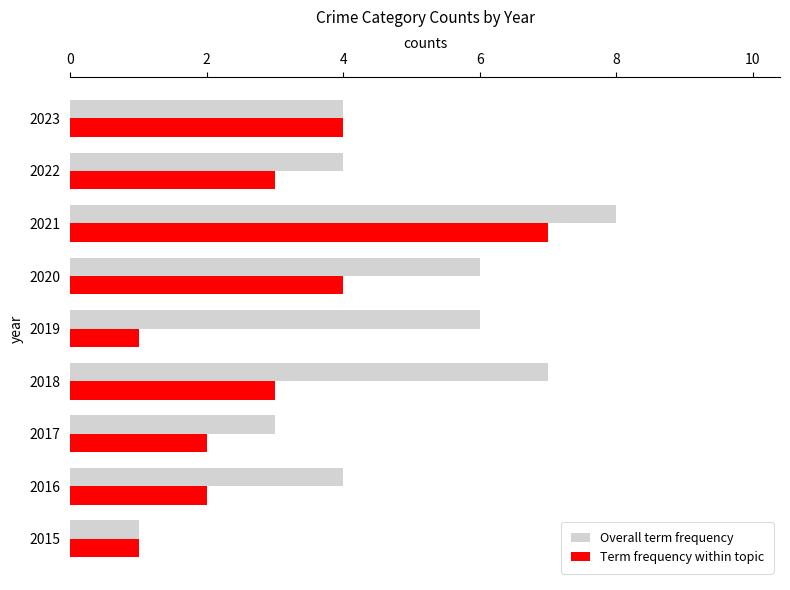

Is the value of Overall term frequency at 2015 greater than the value of Term frequency within topic at 2016?

No